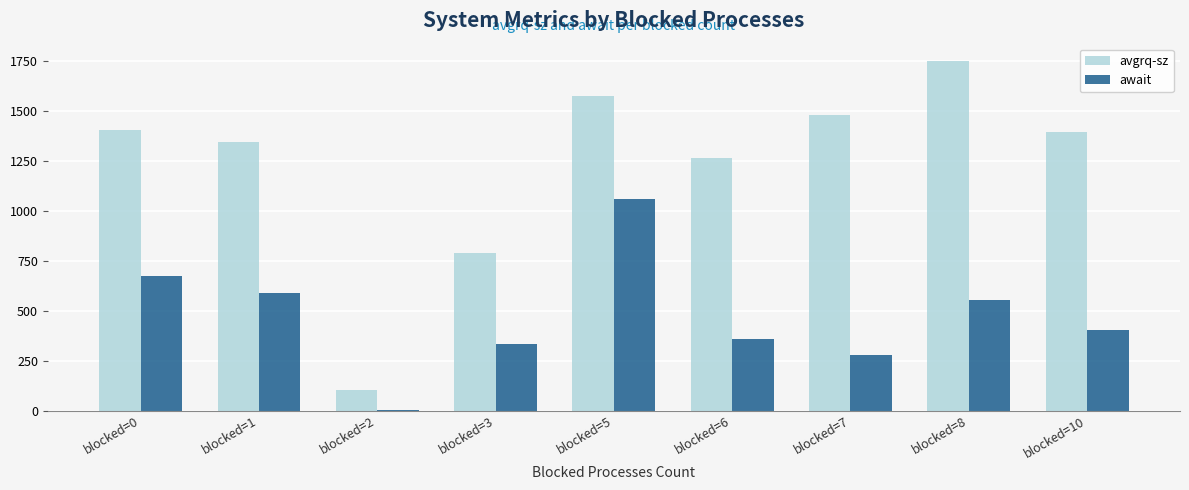

What is the average value of the await series?

472.2